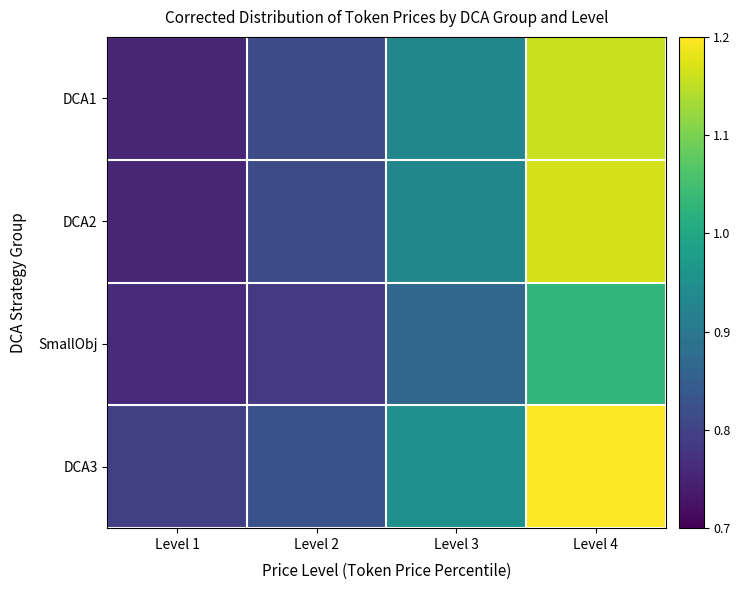

Reading right to left, list all the values displayed in this chart.

DCA1: Level 4=1.2	Level 3=0.9	Level 2=0.8	Level 1=0.8
DCA2: Level 4=1.2	Level 3=0.9	Level 2=0.8	Level 1=0.8
SmallObj: Level 4=1.0	Level 3=0.9	Level 2=0.8	Level 1=0.8
DCA3: Level 4=1.2	Level 3=0.9	Level 2=0.8	Level 1=0.8